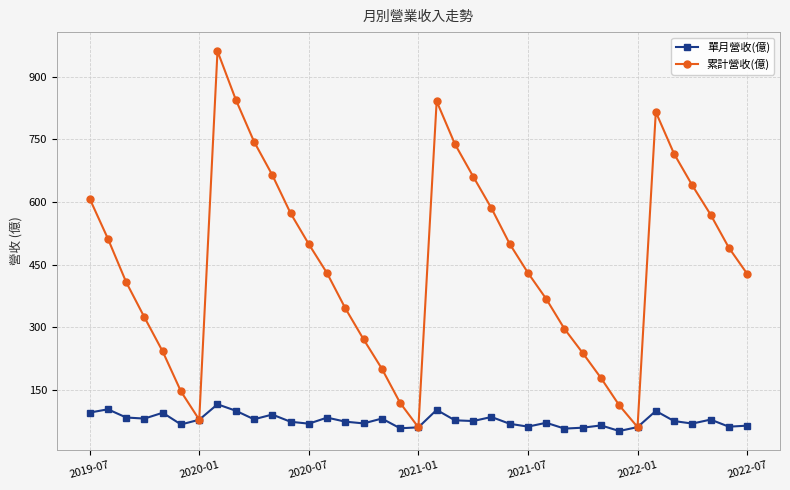

What is the value of the 單月營收(億) point at the 36th from the left?

62.3